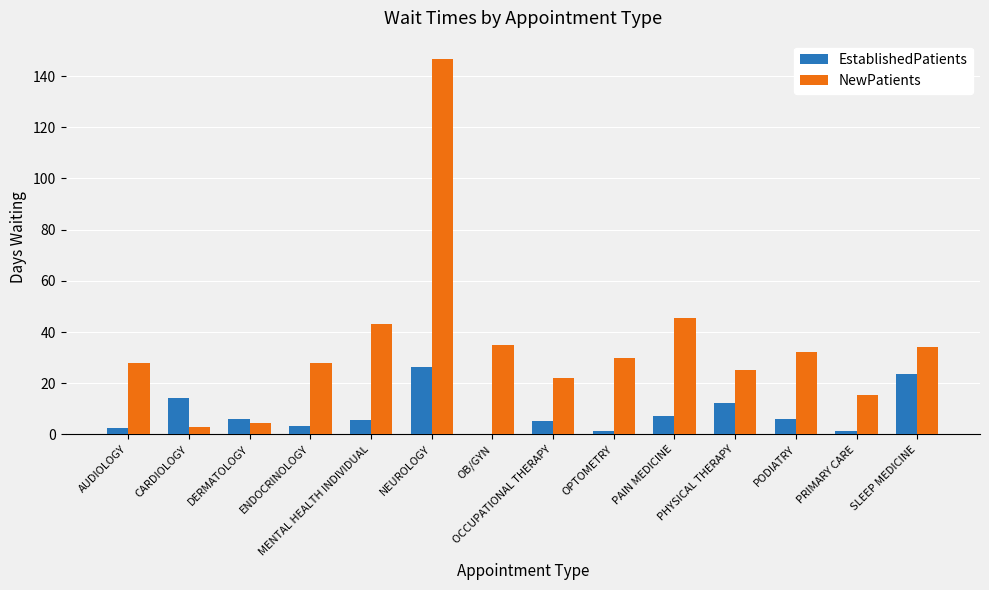

What is the total value across all series at DERMATOLOGY?

10.6